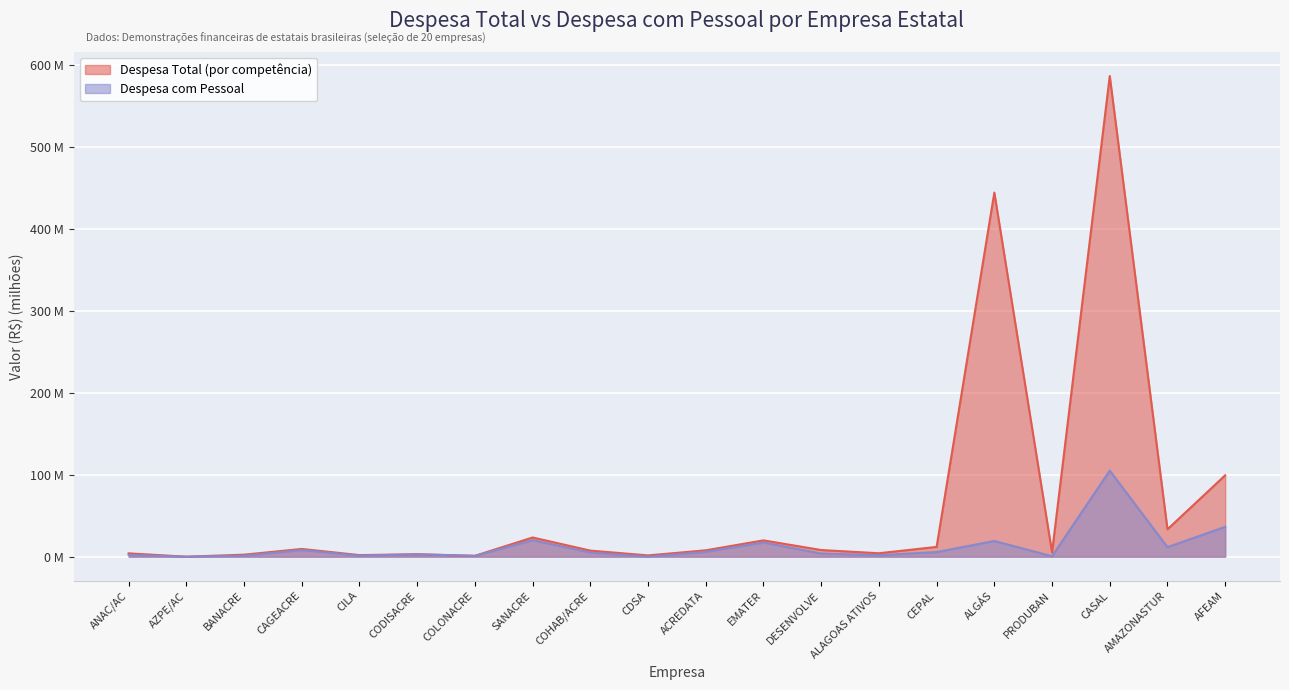

Where is Despesa Total nearest to the value 293?

ALGÁS